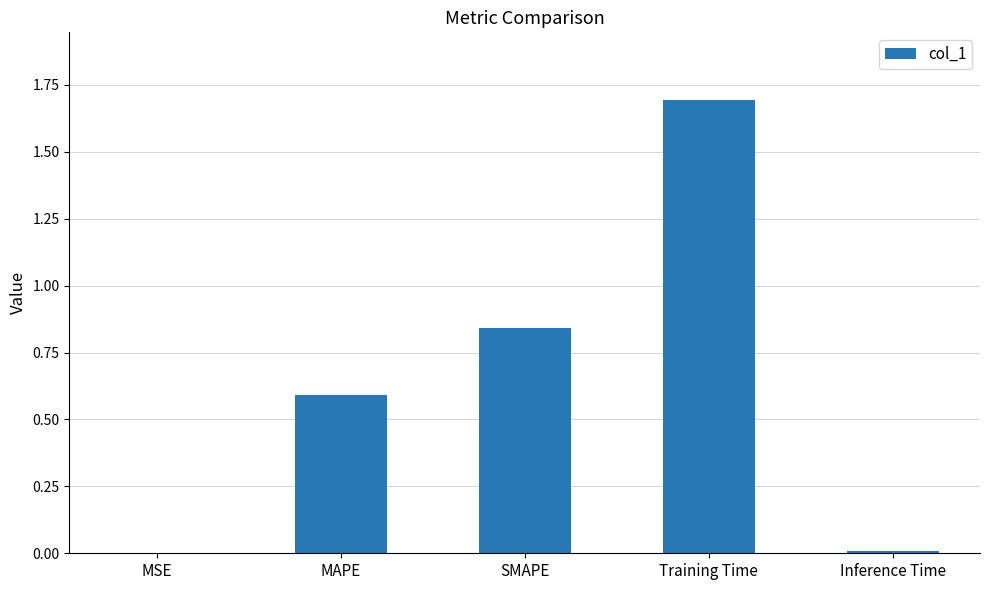

The chart shows a value of 1.7 at Training Time. True or false?

True